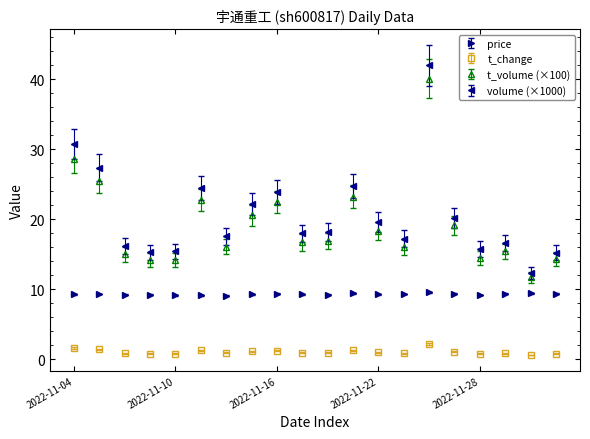

True or false: t_change and price intersect in this chart.

False